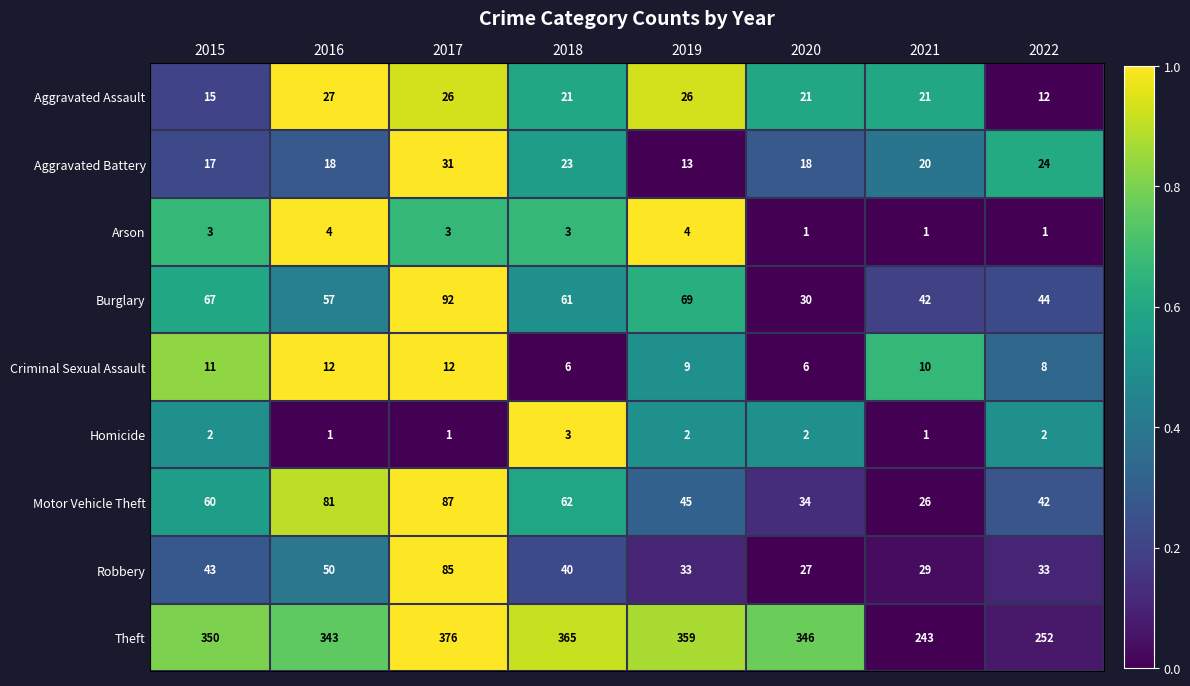

Rank the series by their maximum value, from lowest to highest.

Homicide, Arson, Criminal Sexual Assault, Aggravated Assault, Aggravated Battery, Robbery, Motor Vehicle Theft, Burglary, Theft